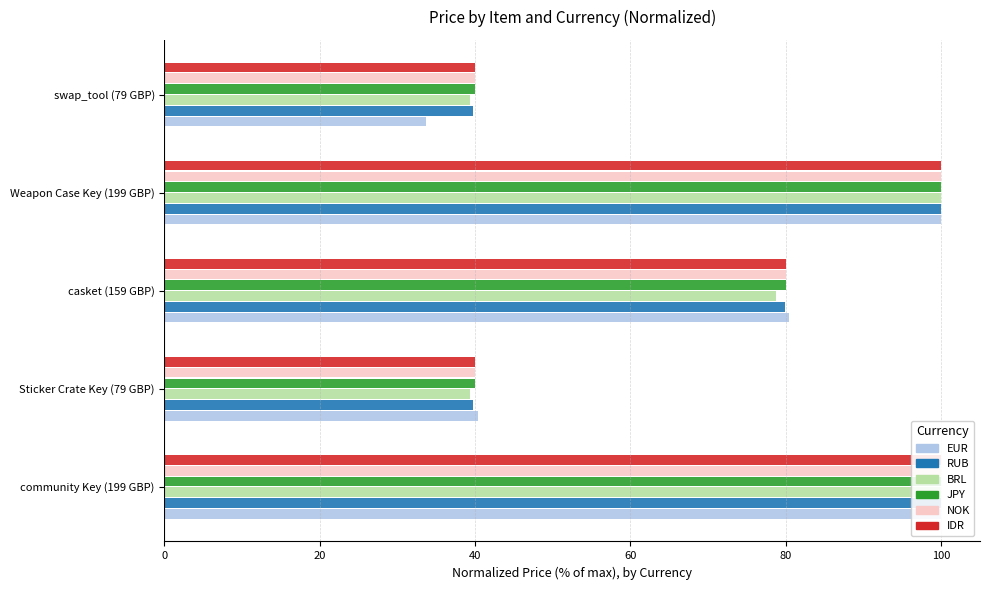

List the series in order of their peak value, lowest first.

EUR, RUB, BRL, JPY, NOK, IDR